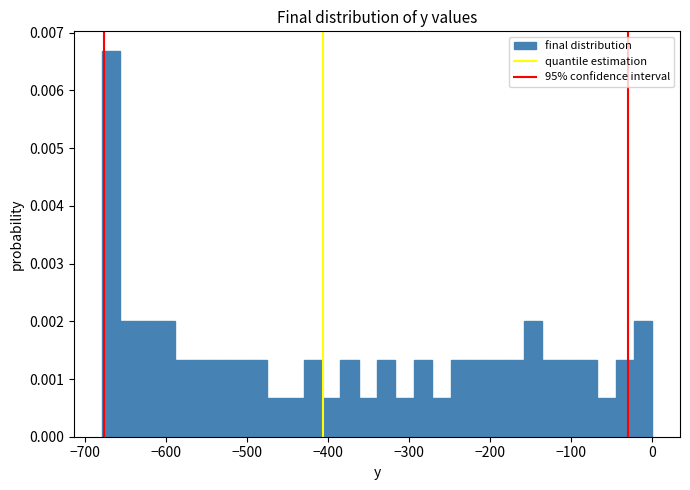

Around what value on the x-axis is the tallest bar? Give the approximate position of its centre, as read against the axis.

-670